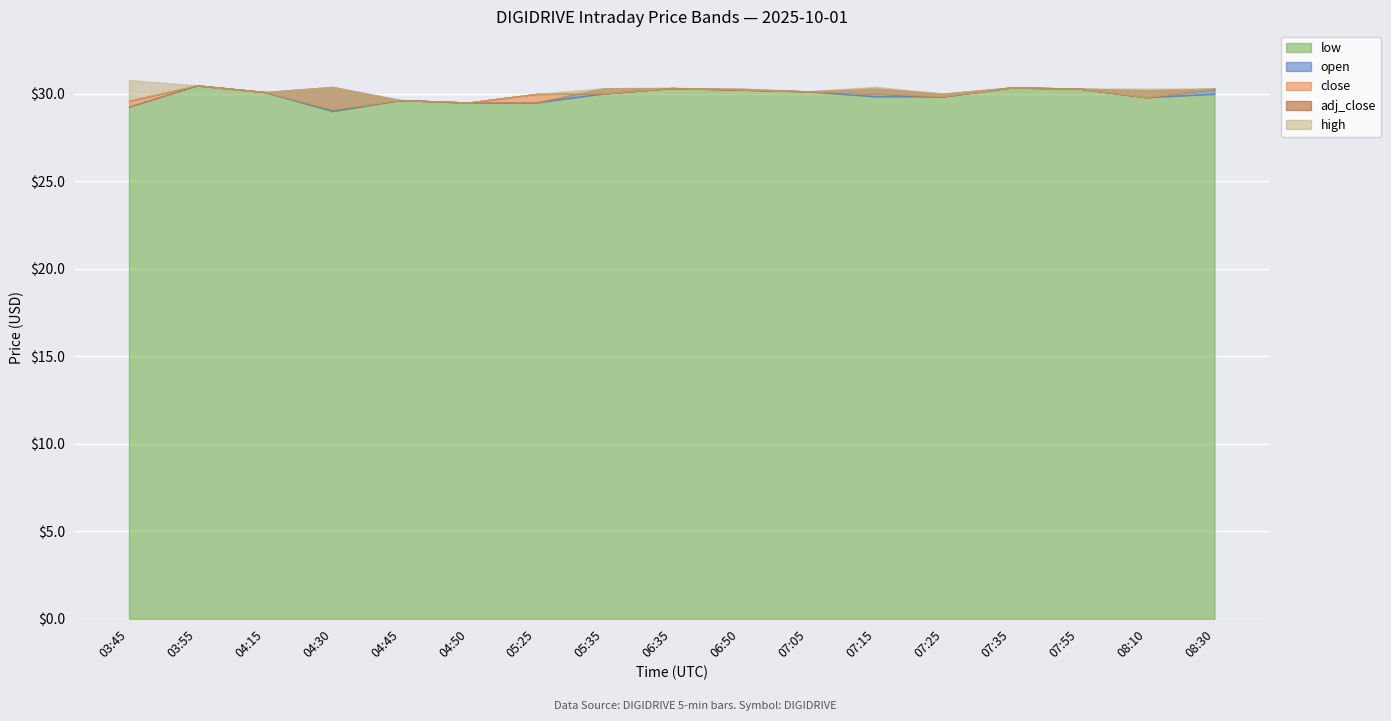

True or false: close and high intersect in this chart.

False